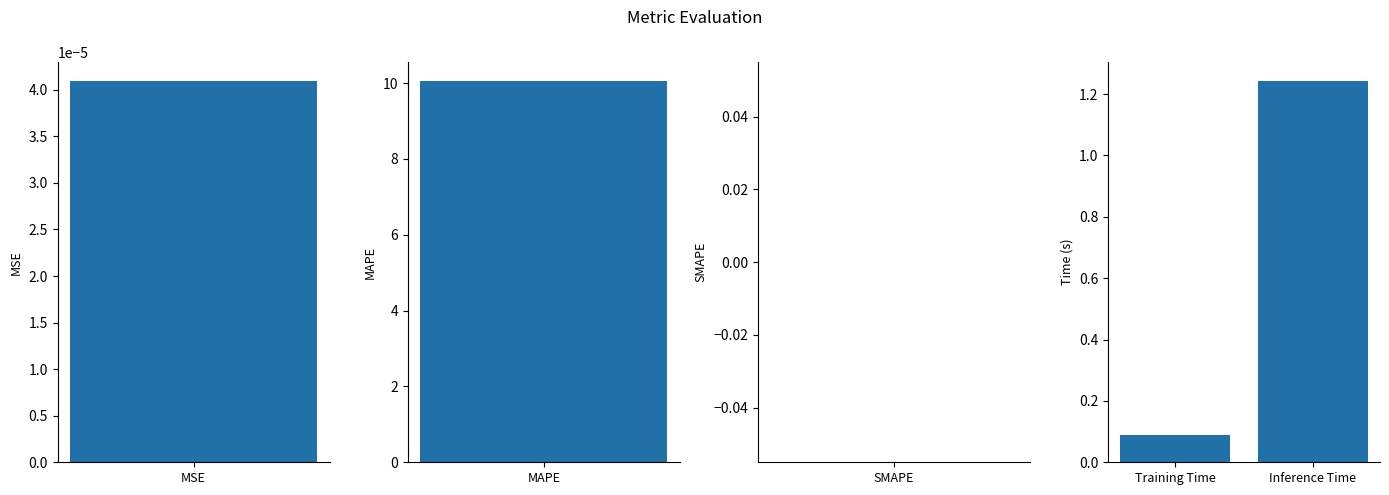

The value at Inference Time is 1.2. True or false?

True